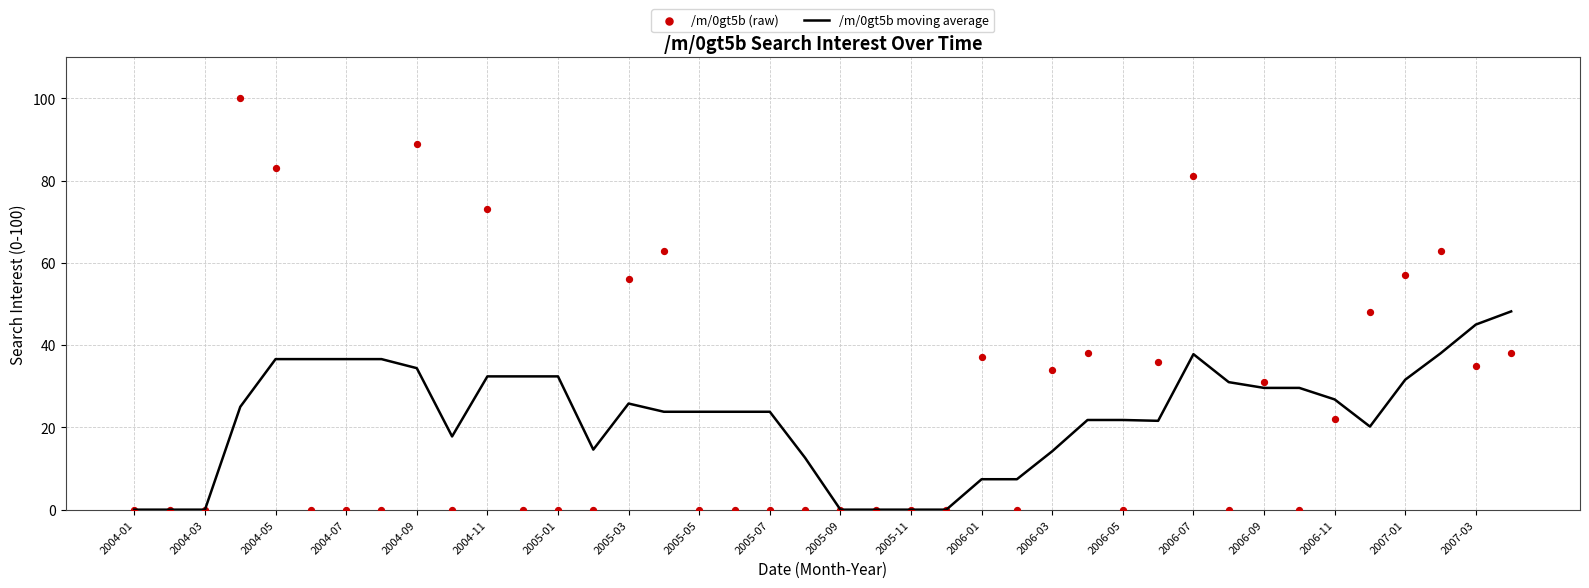

Which series reaches the minimum Y coordinate?

/m/0gt5b moving average